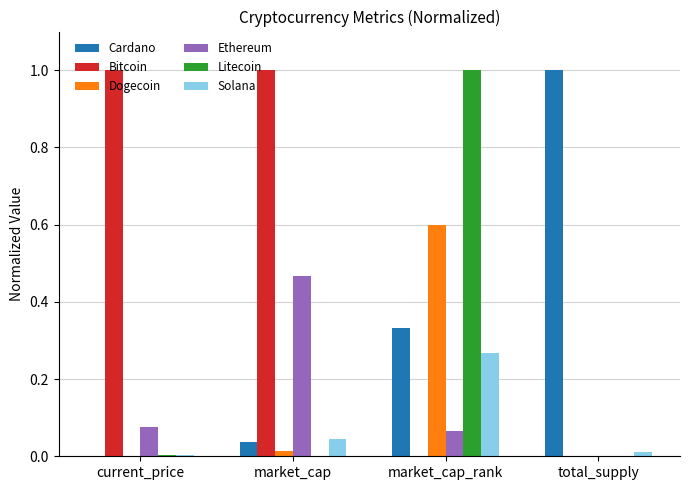

What is the sum of the Dogecoin values at total_supply and market_cap_rank?

0.6